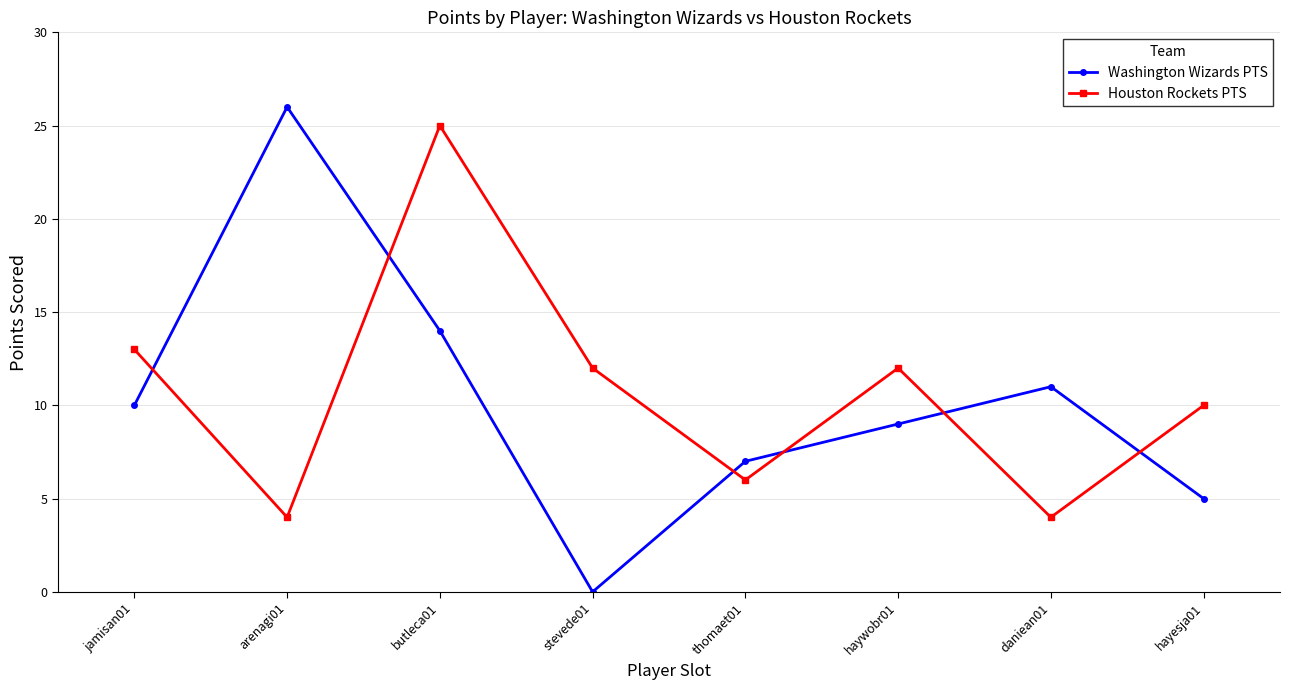

Rank the series at butleca01 from highest to lowest value.

Houston Rockets PTS, Washington Wizards PTS